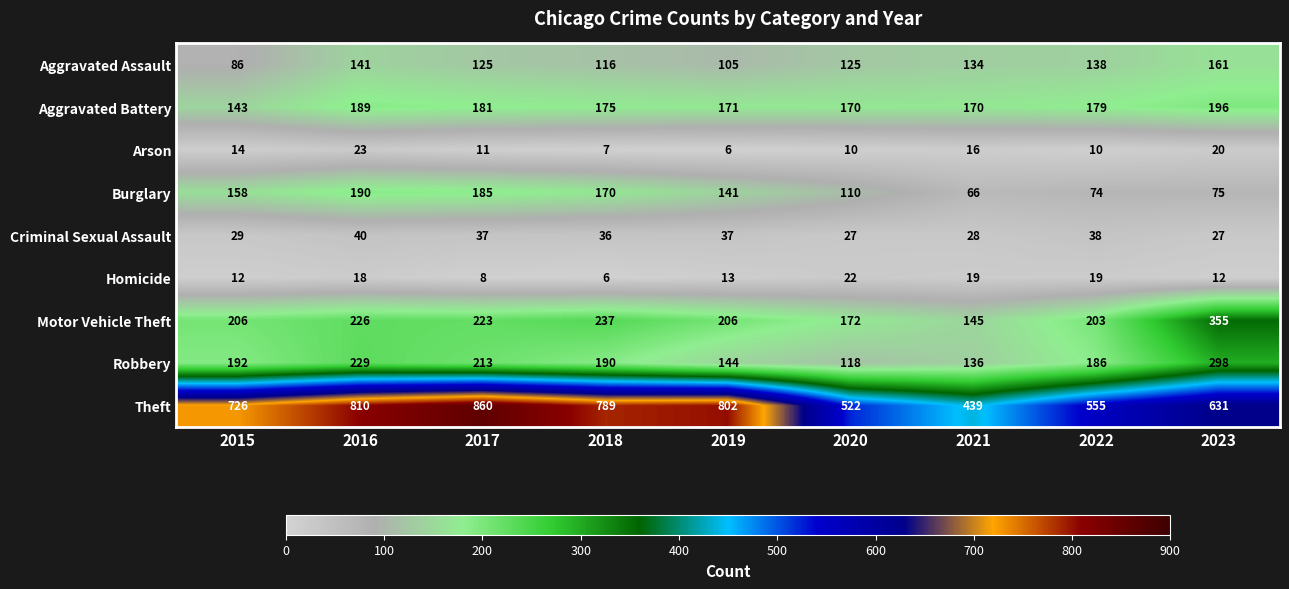

What is the difference between the second highest and second lowest values in the Homicide series?

11